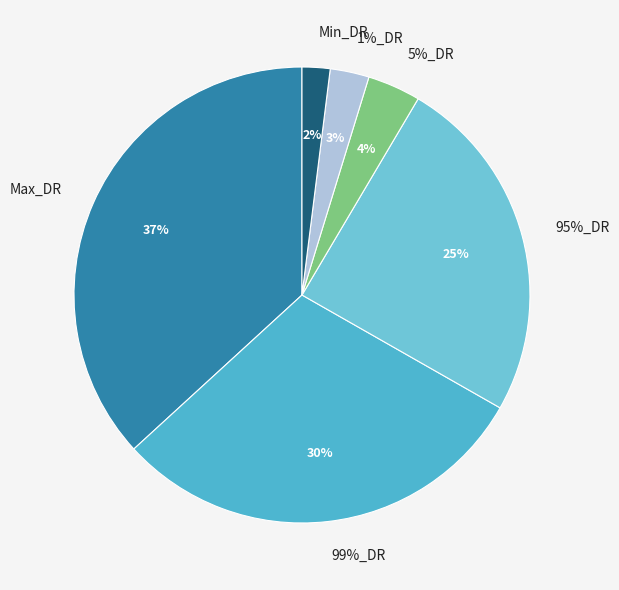

Does 95%_DR account for over 50% of the chart?

No